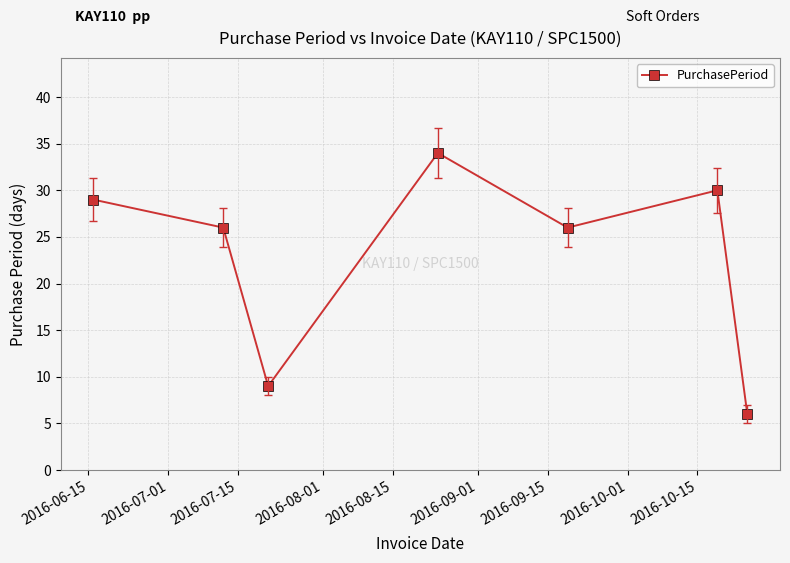

How many categories are shown in the chart?

7